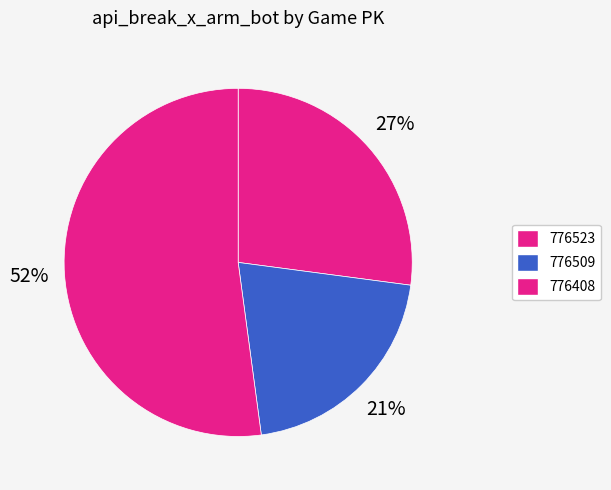

How many segments does this pie chart have?

3